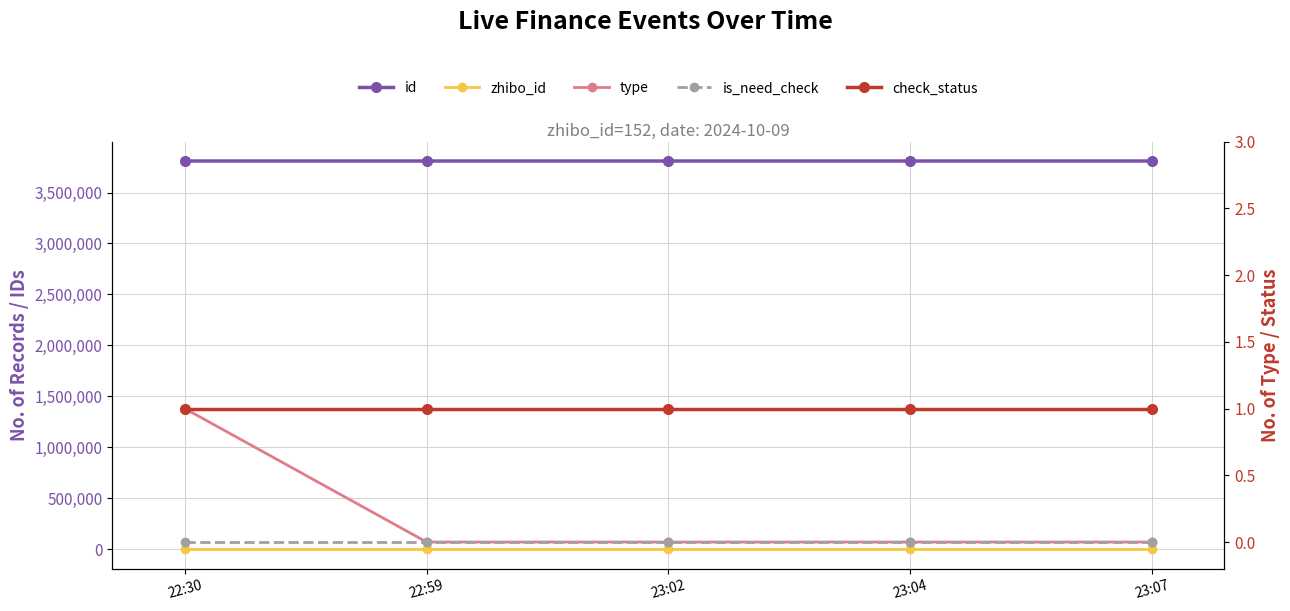

What is the label of the 2nd point from the right?

23:04